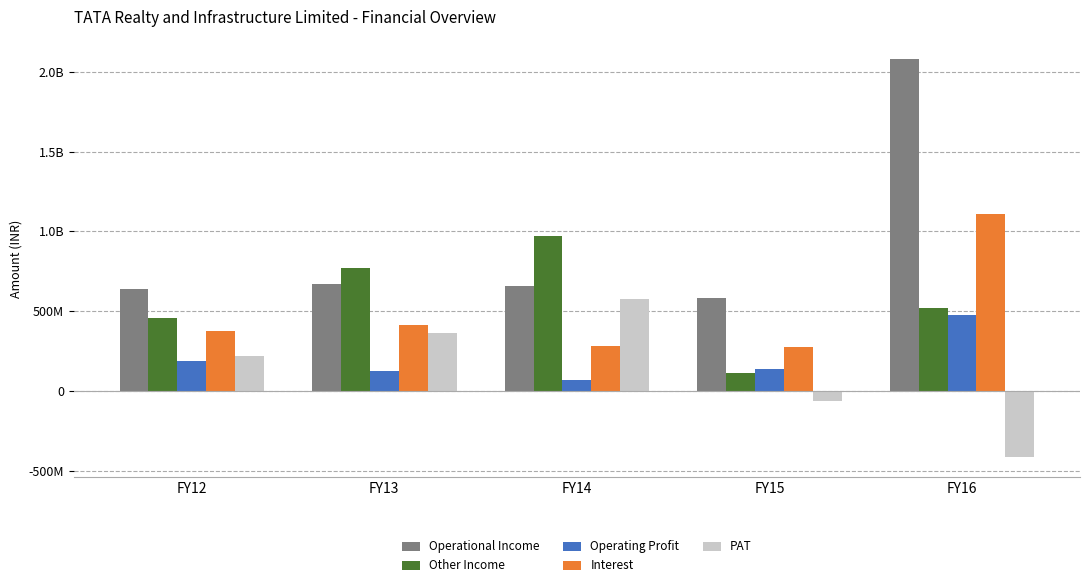

Which series has the widest spread of values?

Operational Income